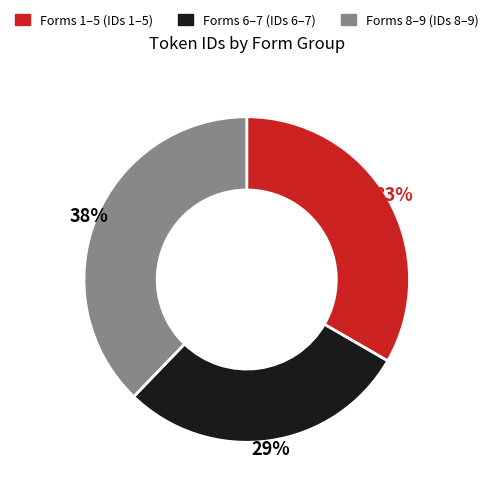

Is there a majority slice in this chart?

No